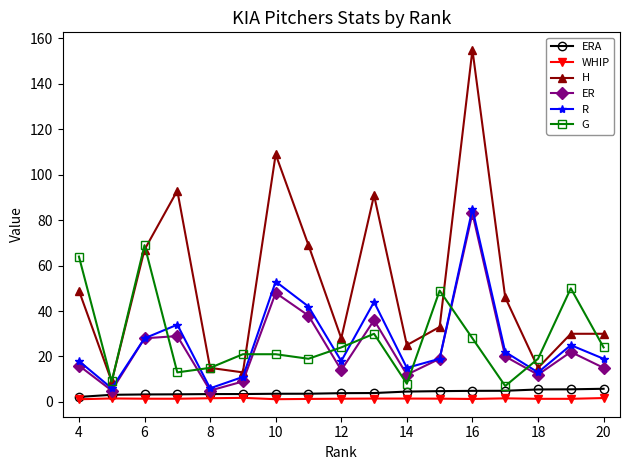

Which series has the widest spread of values?

H